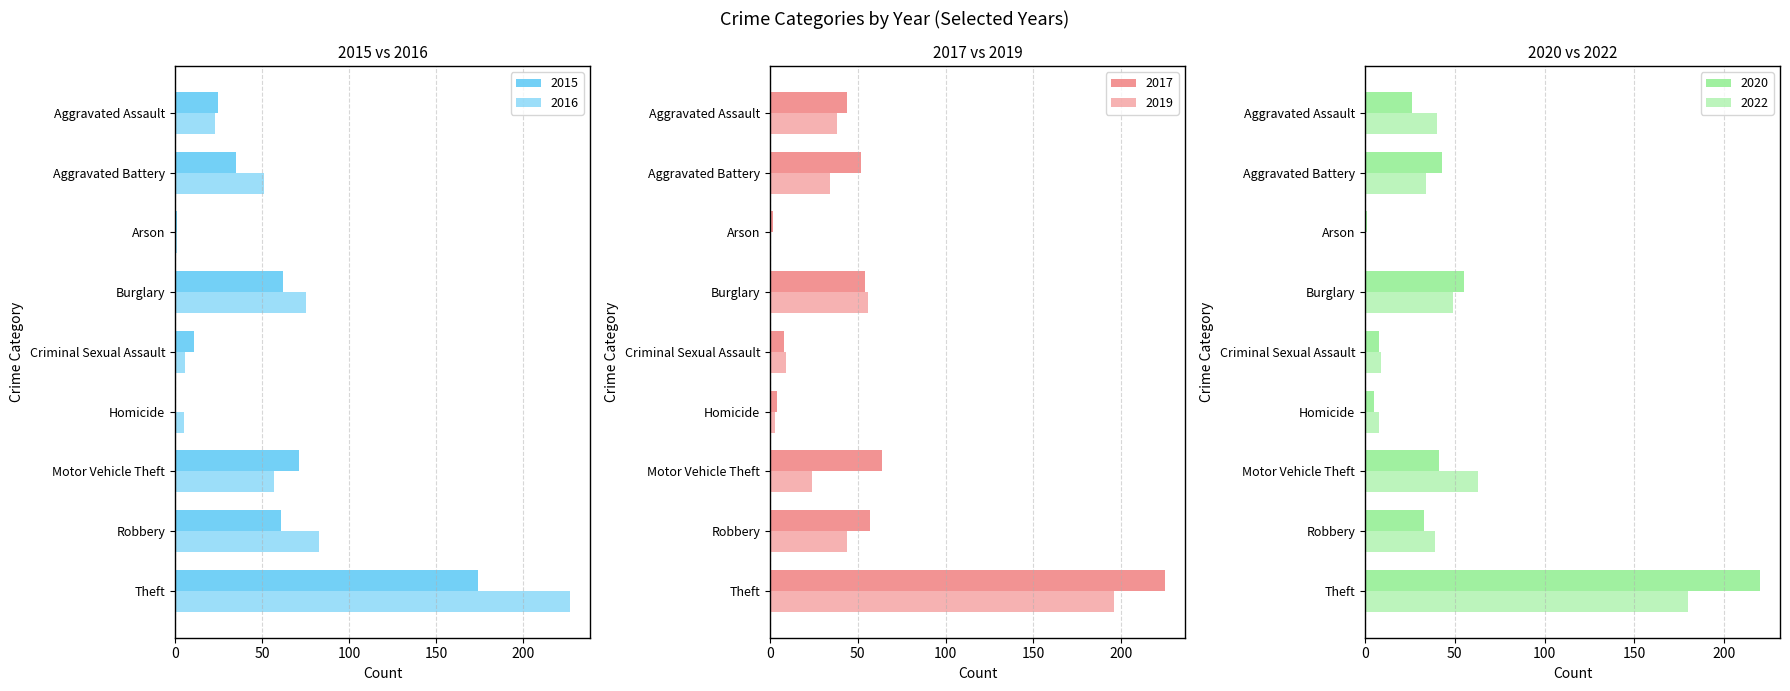

What position from the right is Arson?

7